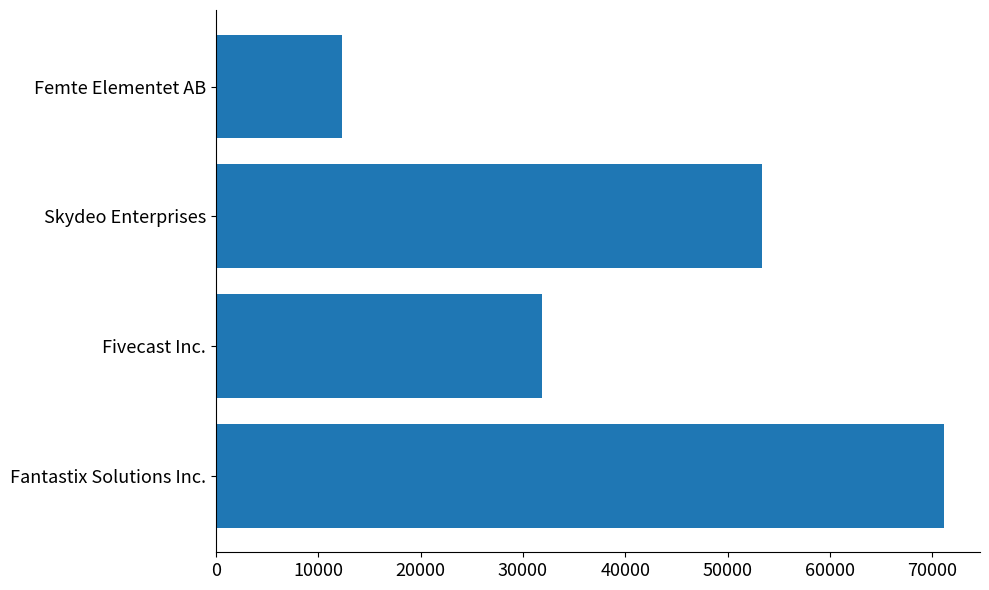

Rank the categories by value from lowest to highest.

Femte Elementet AB, Fivecast Inc., Skydeo Enterprises, Fantastix Solutions Inc.